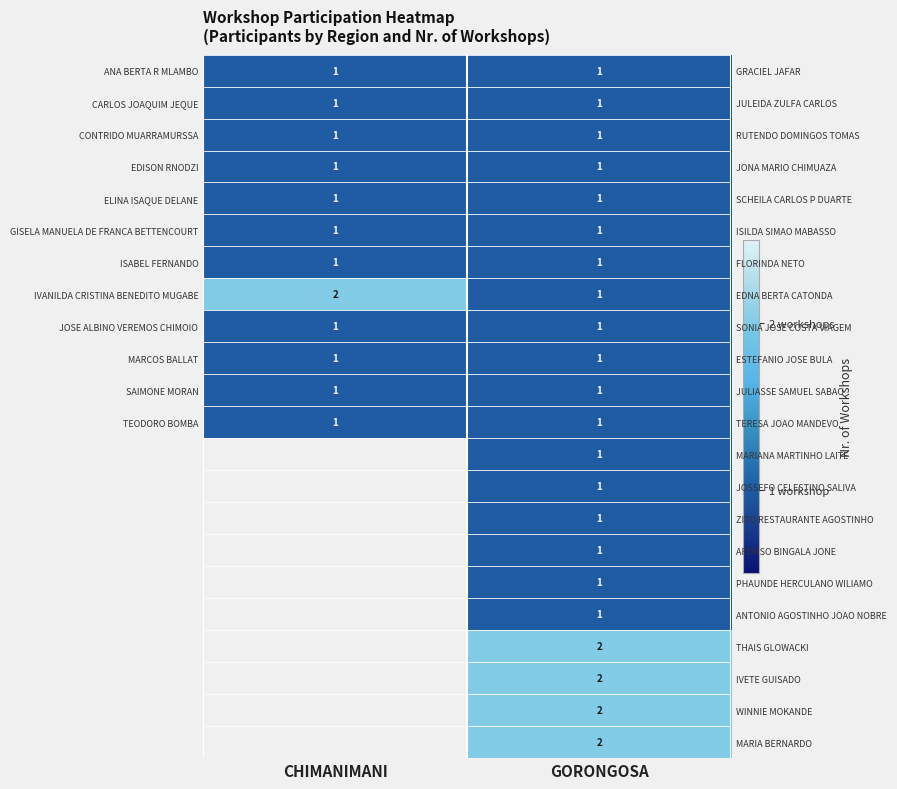

Between GORONGOSA and CHIMANIMANI, which is larger?

GORONGOSA